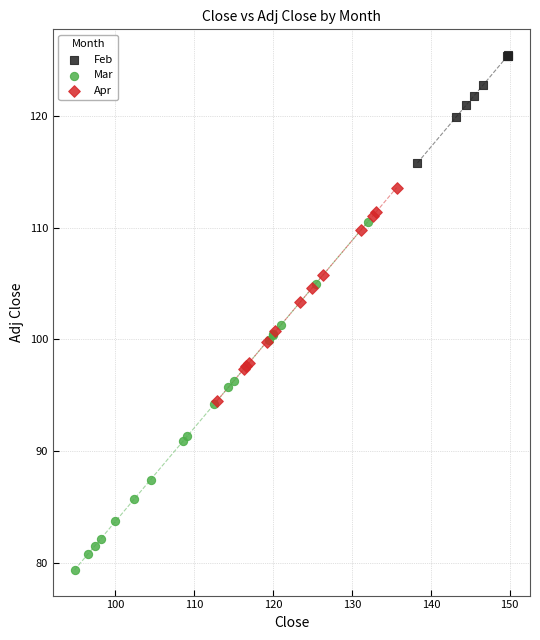

What are all the series names shown in the legend?

Feb, Mar, Apr